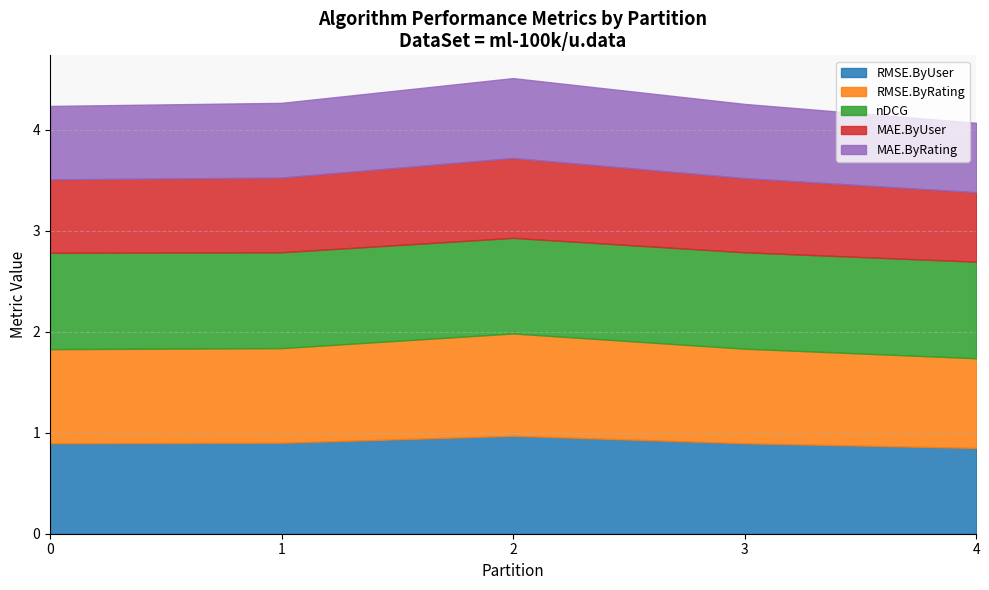

What is the value of the RMSE.ByUser point at the 2nd from the left?

0.9